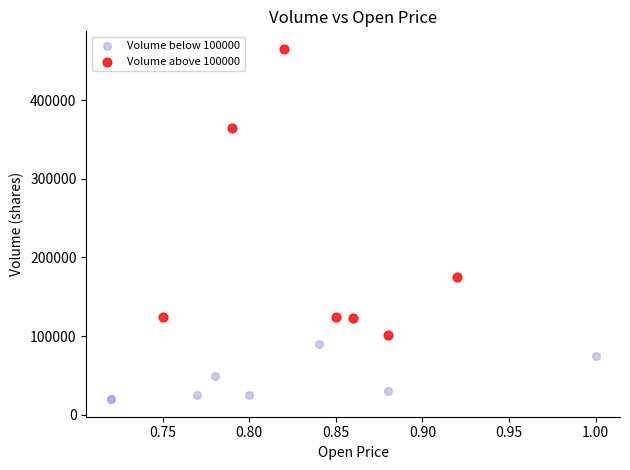

Which series reaches the minimum Y coordinate?

Volume below 100000